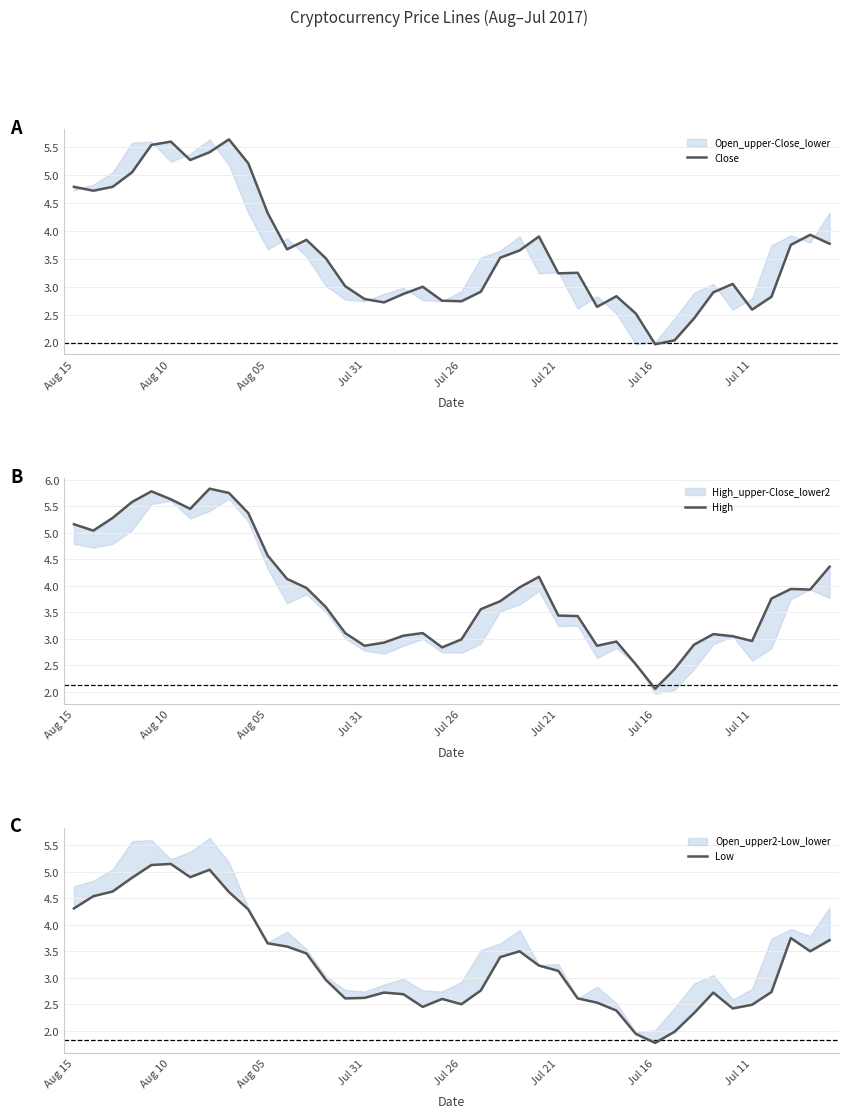

What is the difference between the maximum and minimum values in the High series?

3.8